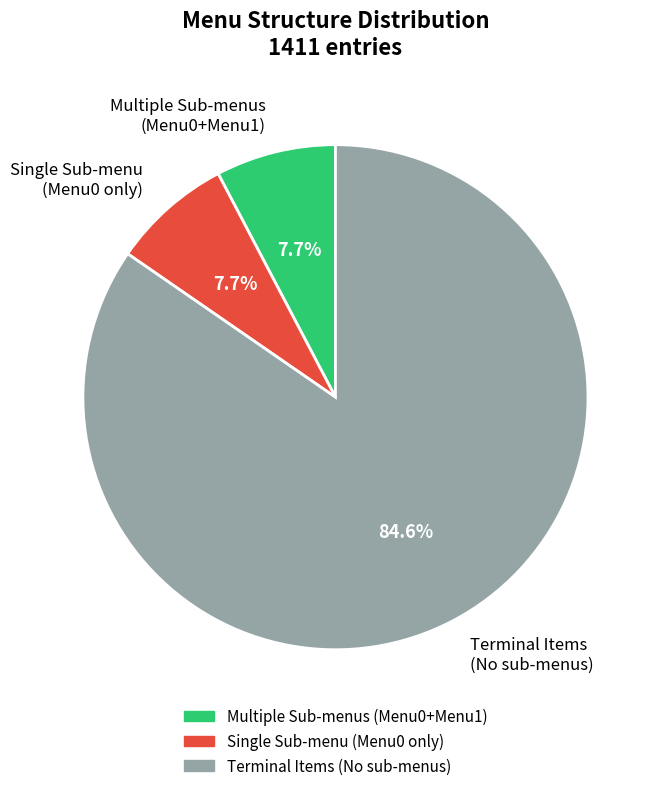

Which category accounts for the majority?

Terminal Items (No sub-menus)